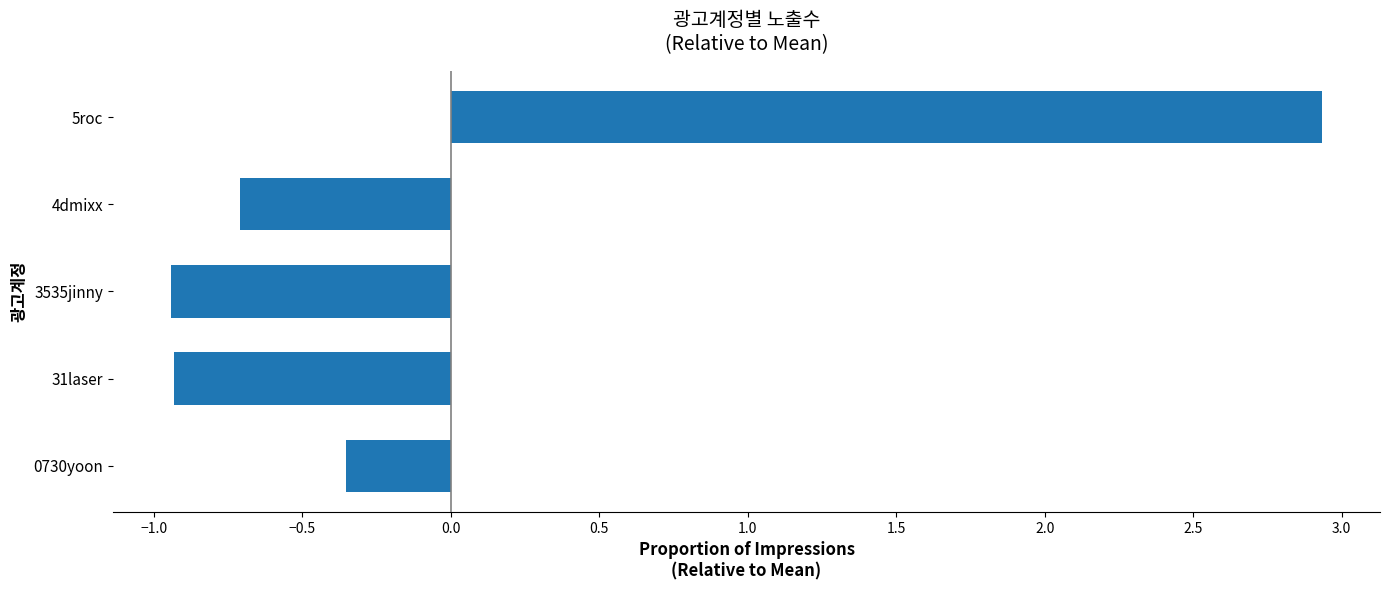

How many series are shown in this chart?

1